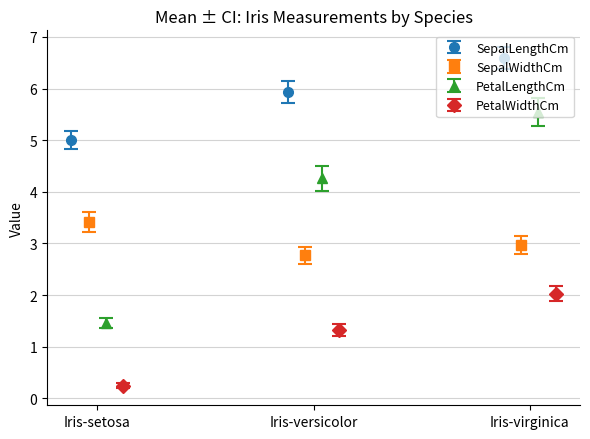

What is the maximum value for SepalLengthCm?

6.6